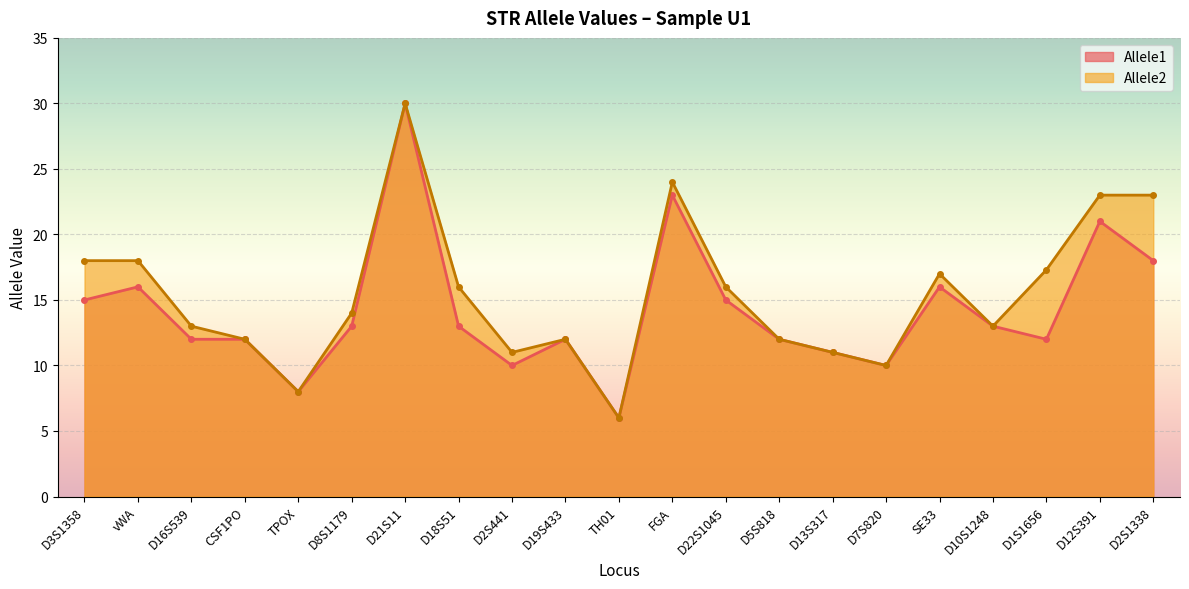

Which series has the widest spread of values?

Allele1